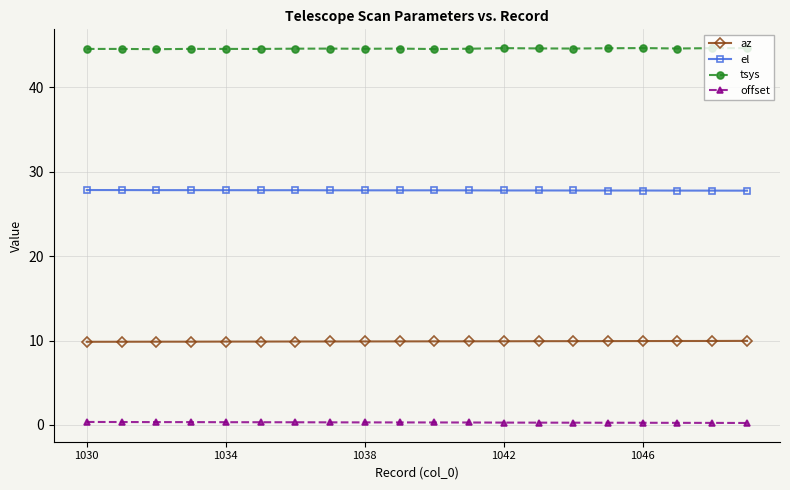

True or false: el and offset cross at least once.

False